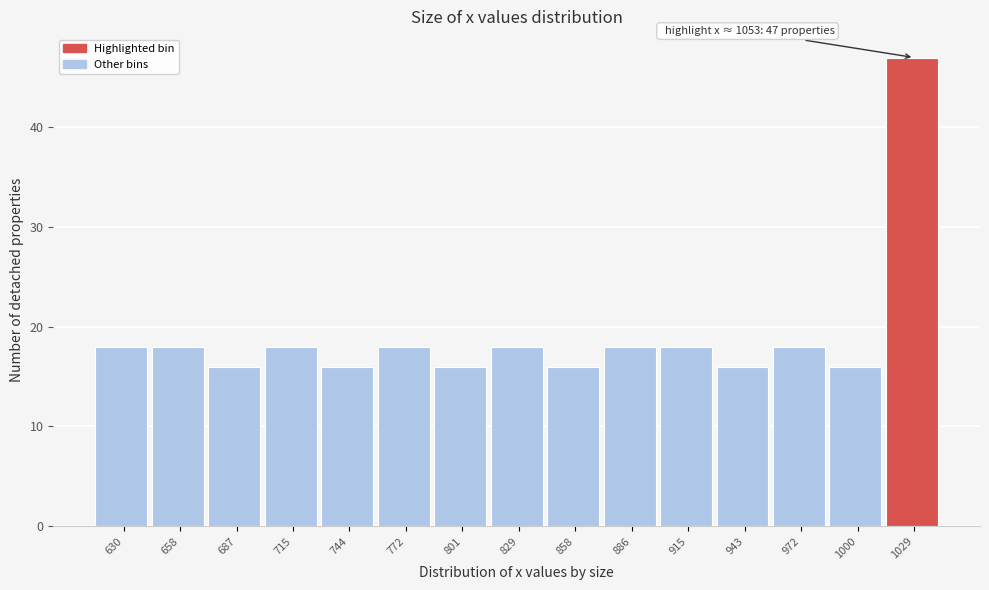

Reading left to right, list all the values displayed in this chart.

18	18	16	18	16	18	16	18	16	18	18	16	18	16	47